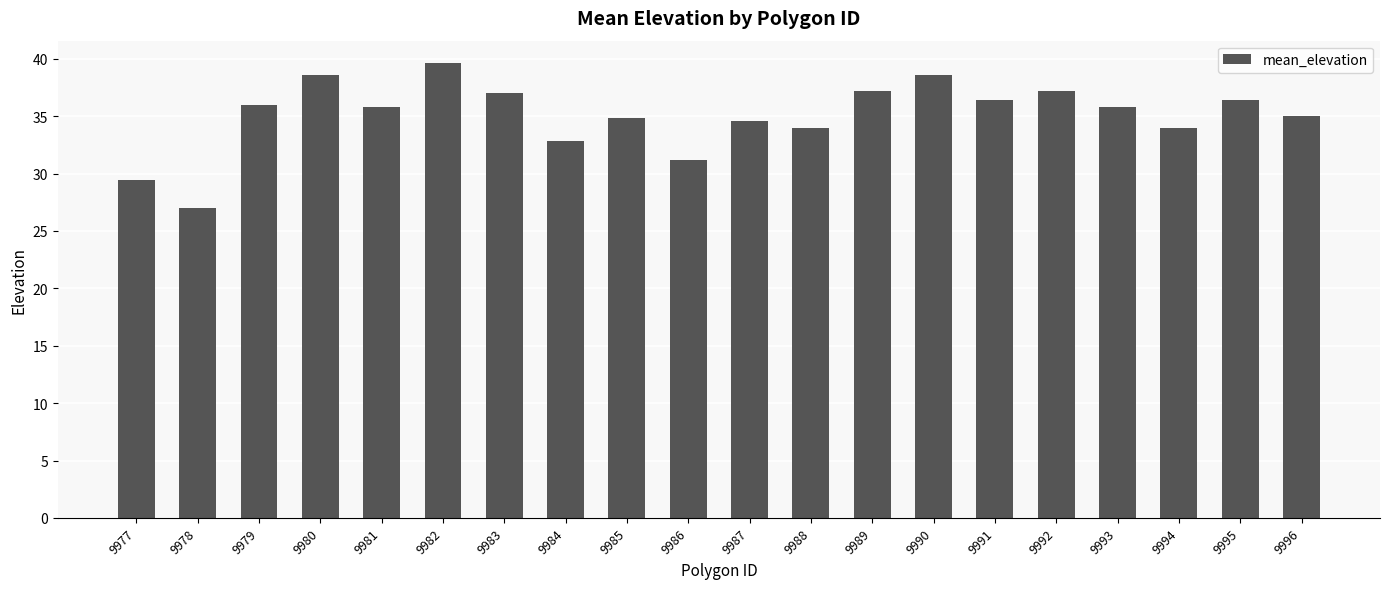

Reading right to left, transcribe all the data shown in this chart.

9996=35.0	9995=36.4	9994=34.0	9993=35.8	9992=37.2	9991=36.4	9990=38.6	9989=37.2	9988=34.0	9987=34.6	9986=31.2	9985=34.8	9984=32.8	9983=37.0	9982=39.6	9981=35.8	9980=38.6	9979=36.0	9978=27.0	9977=29.4